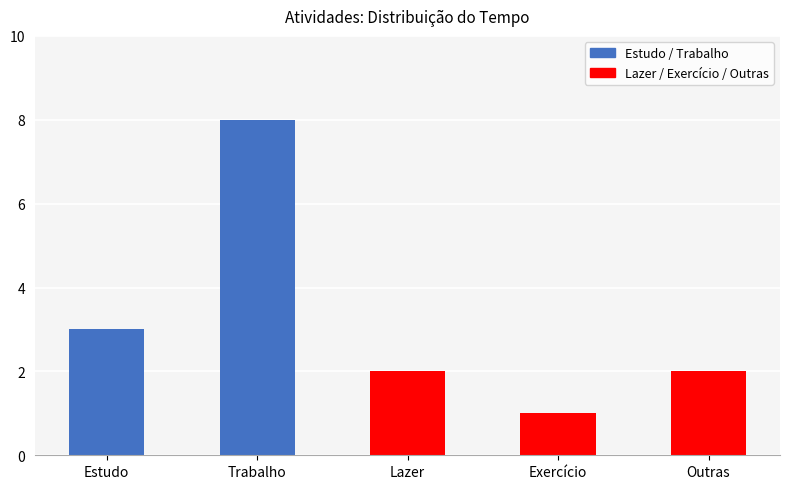

The value at Lazer is 2. True or false?

True